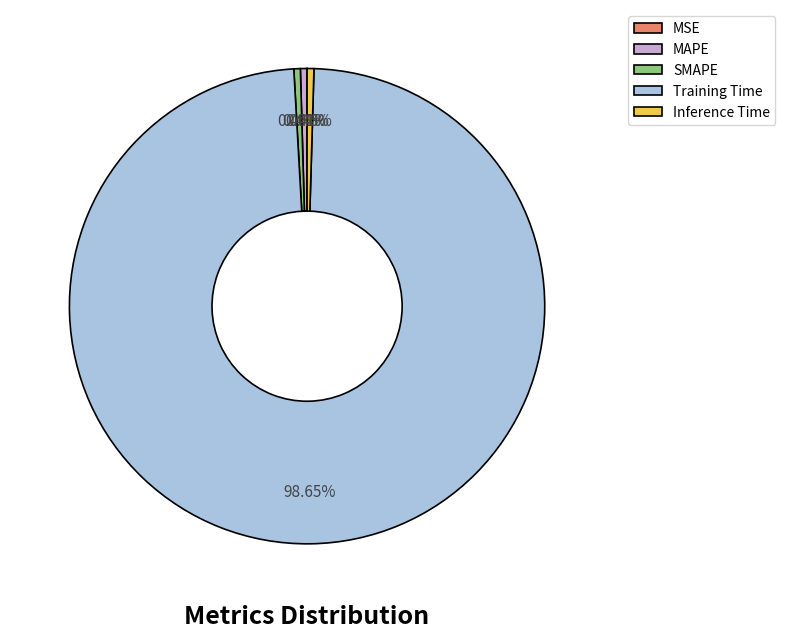

Which slice represents more than half of the pie?

Training Time